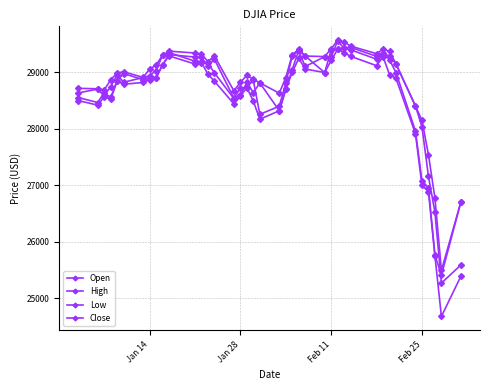

Reading right to left, extract all data points from this chart.

Open: 25590.5	25270.8	26526.0	27159.5	28037.7	28402.9	29146.5	29296.2	29312.7	29282.8	29440.5	29436.0	29406.8	29390.7	28995.7	29286.9	29388.6	29048.7	28696.7	28319.7	28813.0	28640.2	28820.5	28594.3	28542.5	29230.4	29111.0	29263.6	29269.0	29313.3	29132.0	28901.8	28895.5	28869.0	28977.5	28852.0	28556.1	28639.2	28465.5	28553.3
High: 26706.2	25494.2	26775.3	27542.8	28149.2	28402.9	29146.5	29368.5	29409.1	29330.2	29463.0	29535.4	29568.6	29415.4	29278.1	29286.9	29408.0	29308.9	28904.9	28630.4	28813.0	28879.7	28944.2	28823.2	28671.8	29288.8	29190.5	29320.2	29341.2	29373.6	29300.3	29127.6	29054.2	28909.9	29009.1	28988.0	28866.2	28685.5	28708.0	28716.3
Low: 25392.0	24681.0	25752.8	26891.0	26997.6	27912.4	28892.7	28959.7	29274.4	29116.8	29283.2	29345.9	29406.8	29210.5	28995.7	29057.0	29246.9	29000.8	28696.7	28319.7	28169.5	28489.8	28728.2	28575.8	28440.5	28843.3	28967.0	29172.3	29146.5	29289.9	29132.0	28897.3	28872.3	28819.4	28789.1	28844.3	28522.5	28565.3	28418.6	28500.4
Close: 26703.3	25409.4	25766.6	26957.6	27081.4	27960.8	28992.4	29220.0	29348.0	29232.2	29398.1	29423.3	29551.4	29276.3	29276.8	29102.5	29379.8	29290.8	28807.6	28399.8	28256.0	28859.4	28734.5	28722.8	28535.8	28989.7	29160.1	29186.3	29196.0	29348.1	29297.6	29030.2	28939.7	28907.0	28823.8	28956.9	28745.1	28583.7	28703.4	28634.9